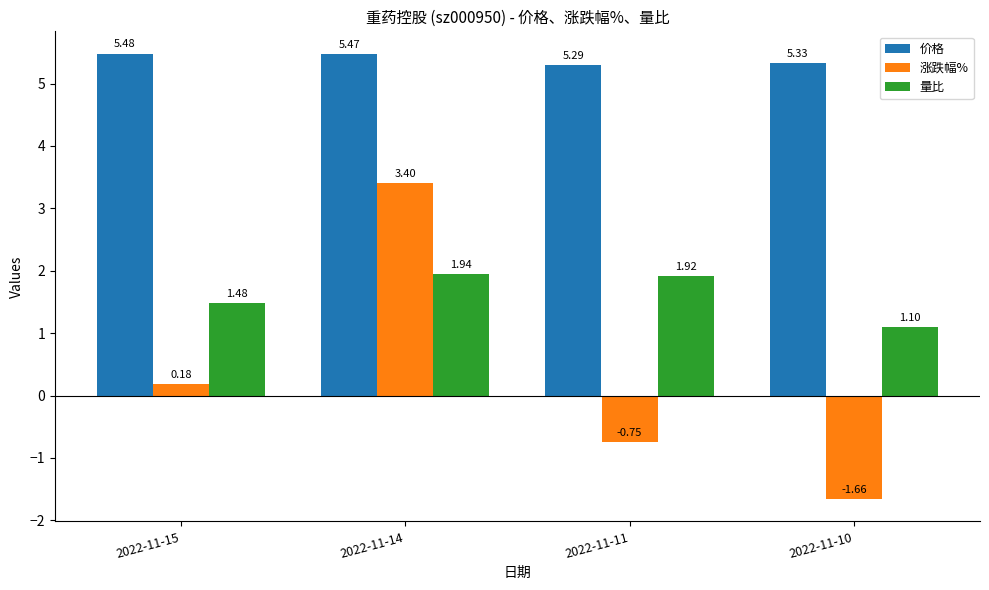

How many bars are there in total?

12